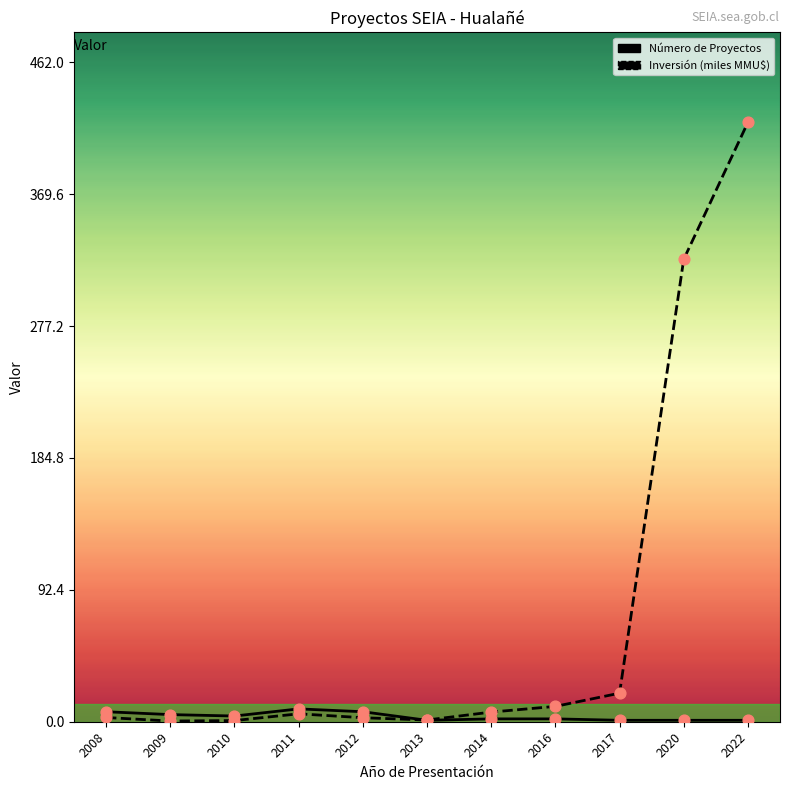

At how many categories does at least one series exceed 241?

2